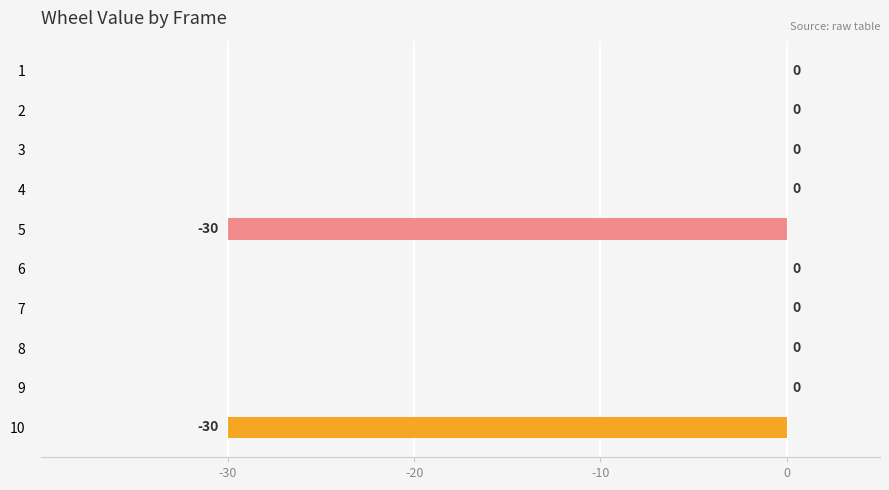

Reading top to bottom, list all the values displayed in this chart.

1=0	2=0	3=0	4=0	5=-30	6=0	7=0	8=0	9=0	10=-30